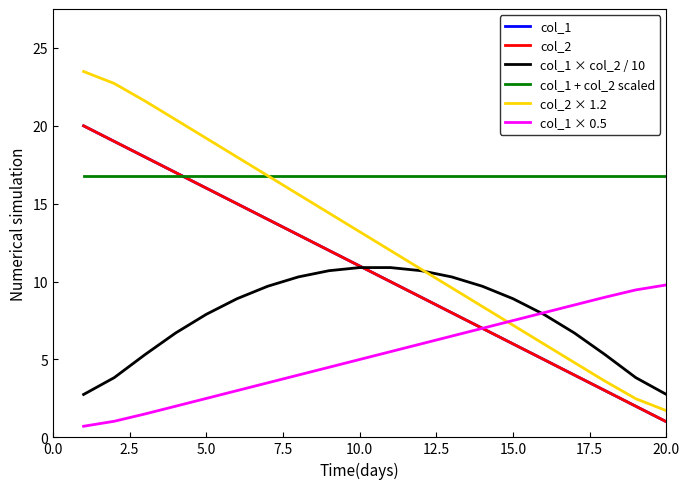

True or false: col_1 has more than 0 points higher than both neighbors.

False